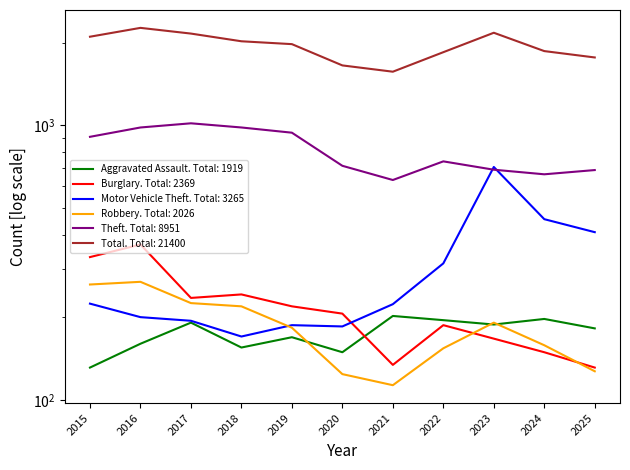

Which category has the lowest value across all series?

2021